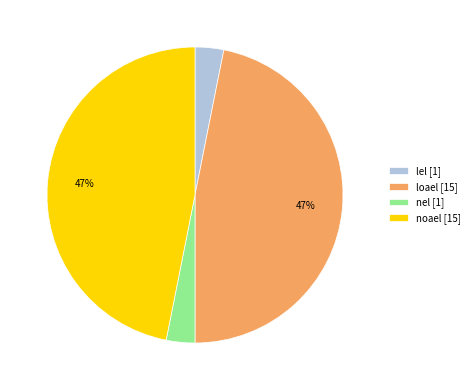

The noael slice represents 47% of the pie. True or false?

True